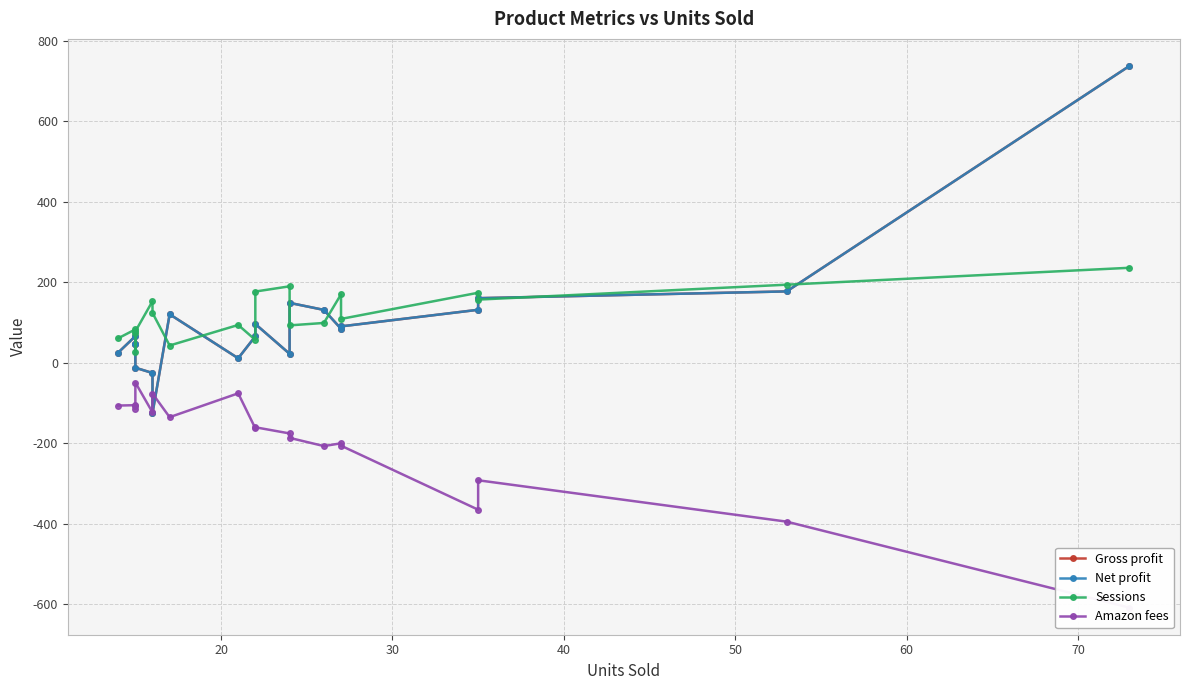

Does the chart display data point markers on the line(s)?

Yes